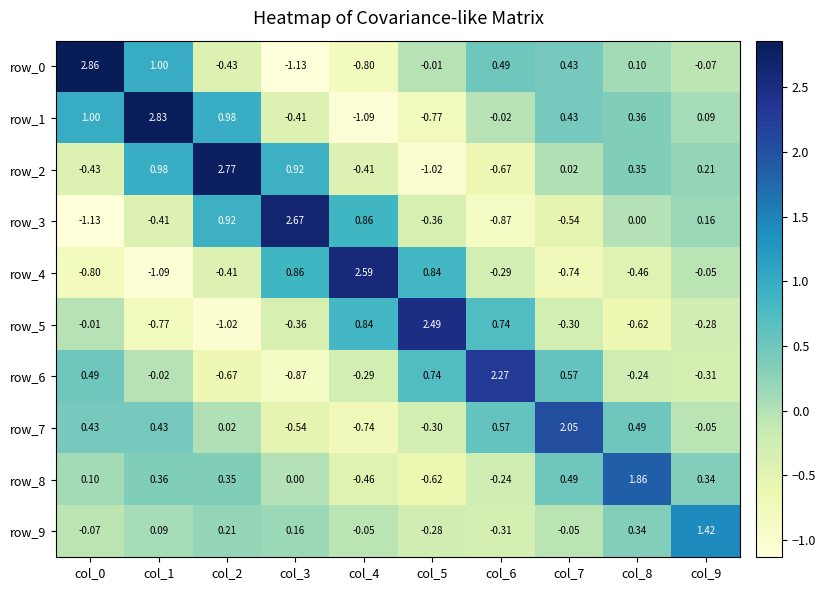

Reading left to right, transcribe all the data shown in this chart.

row_0: col_0=2.9	col_1=1.0	col_2=-0.4	col_3=-1.1	col_4=-0.8	col_5=-0.0	col_6=0.5	col_7=0.4	col_8=0.1	col_9=-0.1
row_1: col_0=1.0	col_1=2.8	col_2=1.0	col_3=-0.4	col_4=-1.1	col_5=-0.8	col_6=-0.0	col_7=0.4	col_8=0.4	col_9=0.1
row_2: col_0=-0.4	col_1=1.0	col_2=2.8	col_3=0.9	col_4=-0.4	col_5=-1.0	col_6=-0.7	col_7=0.0	col_8=0.4	col_9=0.2
row_3: col_0=-1.1	col_1=-0.4	col_2=0.9	col_3=2.7	col_4=0.9	col_5=-0.4	col_6=-0.9	col_7=-0.5	col_8=0.0	col_9=0.2
row_4: col_0=-0.8	col_1=-1.1	col_2=-0.4	col_3=0.9	col_4=2.6	col_5=0.8	col_6=-0.3	col_7=-0.7	col_8=-0.5	col_9=-0.1
row_5: col_0=-0.0	col_1=-0.8	col_2=-1.0	col_3=-0.4	col_4=0.8	col_5=2.5	col_6=0.7	col_7=-0.3	col_8=-0.6	col_9=-0.3
row_6: col_0=0.5	col_1=-0.0	col_2=-0.7	col_3=-0.9	col_4=-0.3	col_5=0.7	col_6=2.3	col_7=0.6	col_8=-0.2	col_9=-0.3
row_7: col_0=0.4	col_1=0.4	col_2=0.0	col_3=-0.5	col_4=-0.7	col_5=-0.3	col_6=0.6	col_7=2.0	col_8=0.5	col_9=-0.1
row_8: col_0=0.1	col_1=0.4	col_2=0.4	col_3=0.0	col_4=-0.5	col_5=-0.6	col_6=-0.2	col_7=0.5	col_8=1.9	col_9=0.3
row_9: col_0=-0.1	col_1=0.1	col_2=0.2	col_3=0.2	col_4=-0.1	col_5=-0.3	col_6=-0.3	col_7=-0.1	col_8=0.3	col_9=1.4